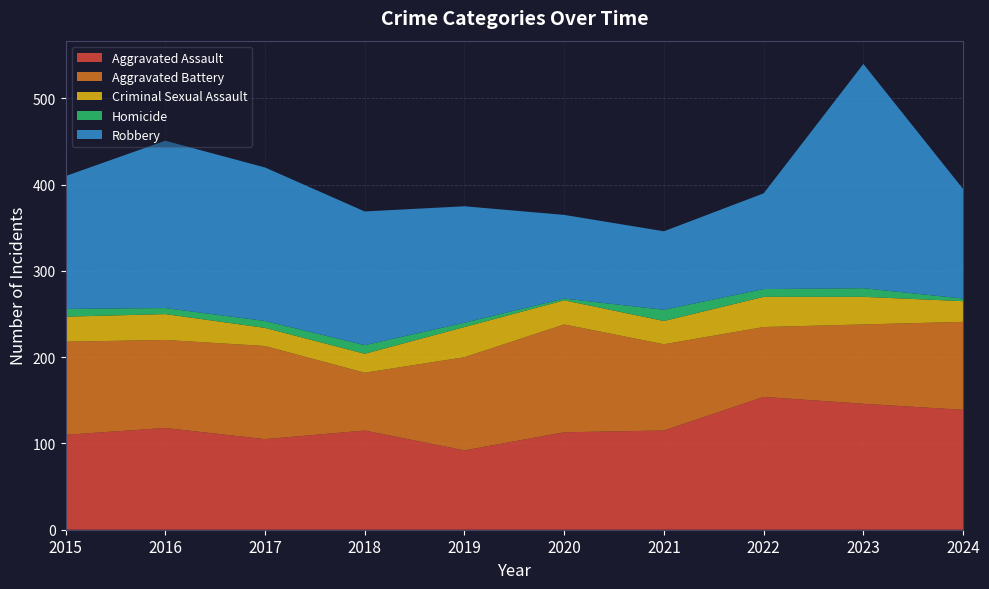

Reading left to right, what are all the values shown in this chart?

Aggravated Assault: 110	118	105	115	92	113	115	154	146	139
Aggravated Battery: 108	102	108	67	108	125	100	81	92	102
Criminal Sexual Assault: 29	30	21	22	35	28	27	35	32	24
Homicide: 9	7	8	10	5	2	13	9	10	3
Robbery: 154	194	178	155	135	97	91	111	260	127